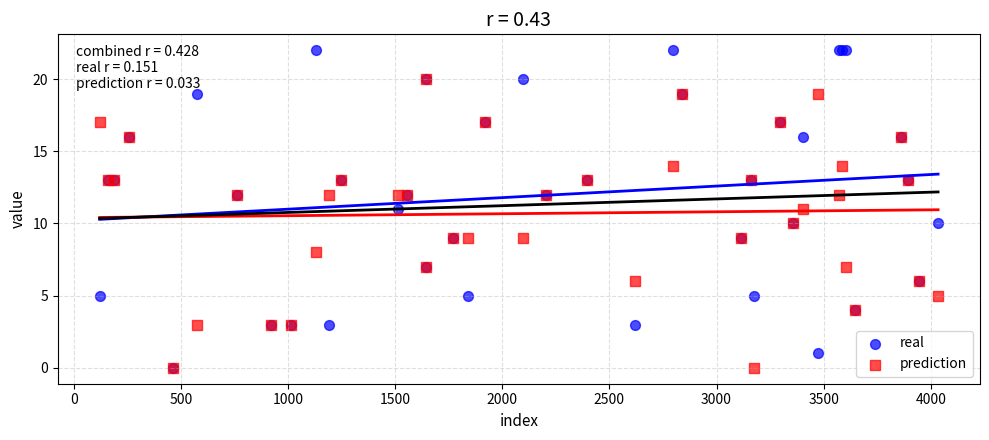

What are all the series names shown in the legend?

real, prediction